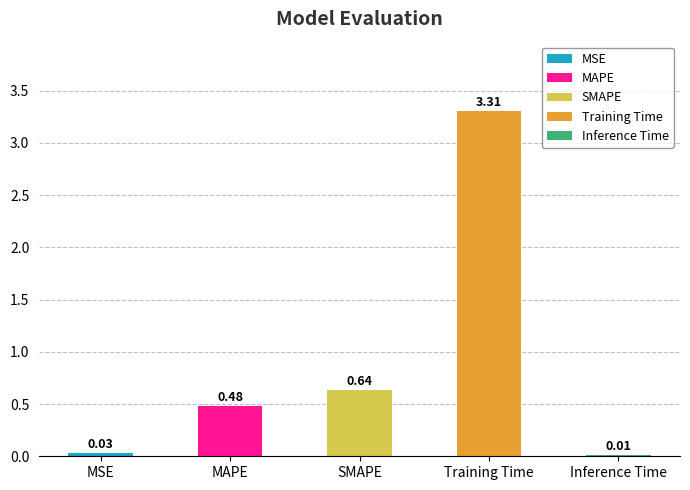

List the labels in order of value, largest first.

Training Time, SMAPE, MAPE, MSE, Inference Time